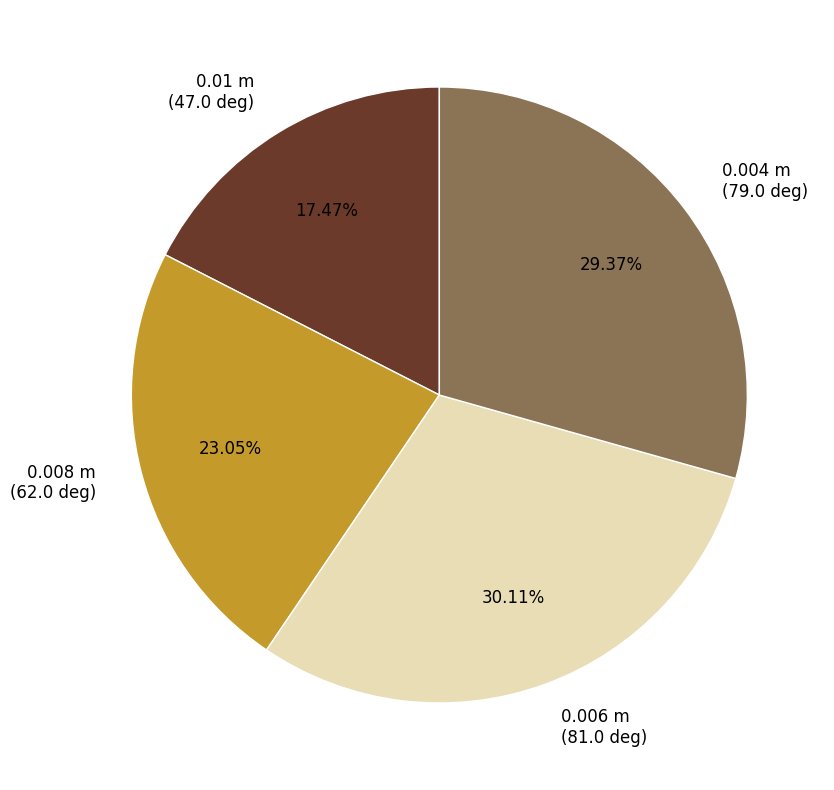

Between 0.004 m and 0.008 m, which is larger?

0.004 m